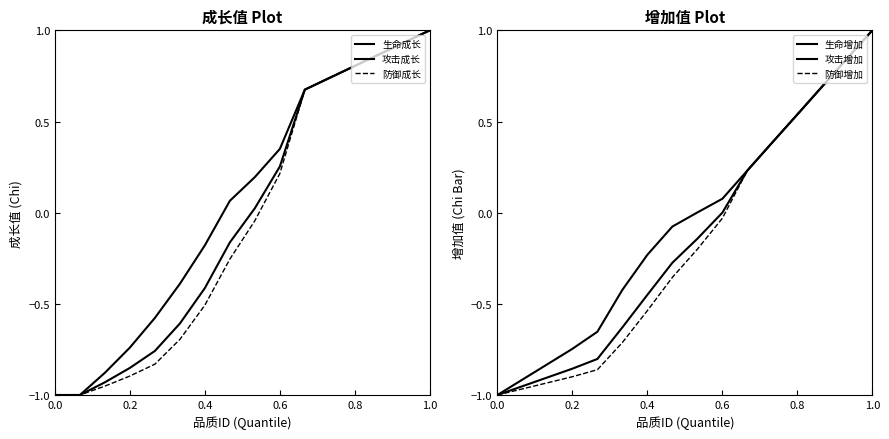

What is the greatest value displayed?

1.0